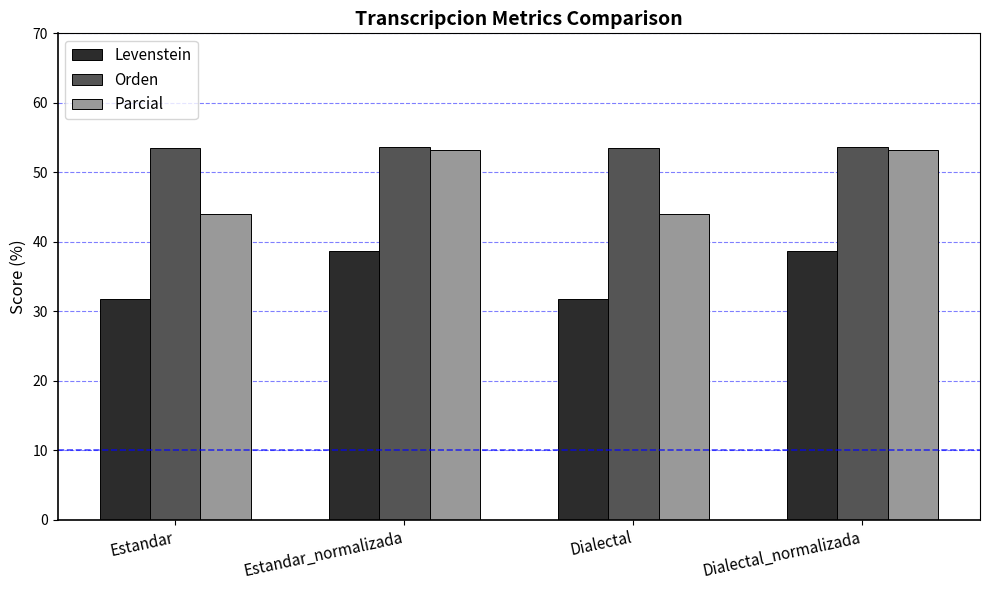

Are the bars grouped side by side (vs. stacked)?

Yes